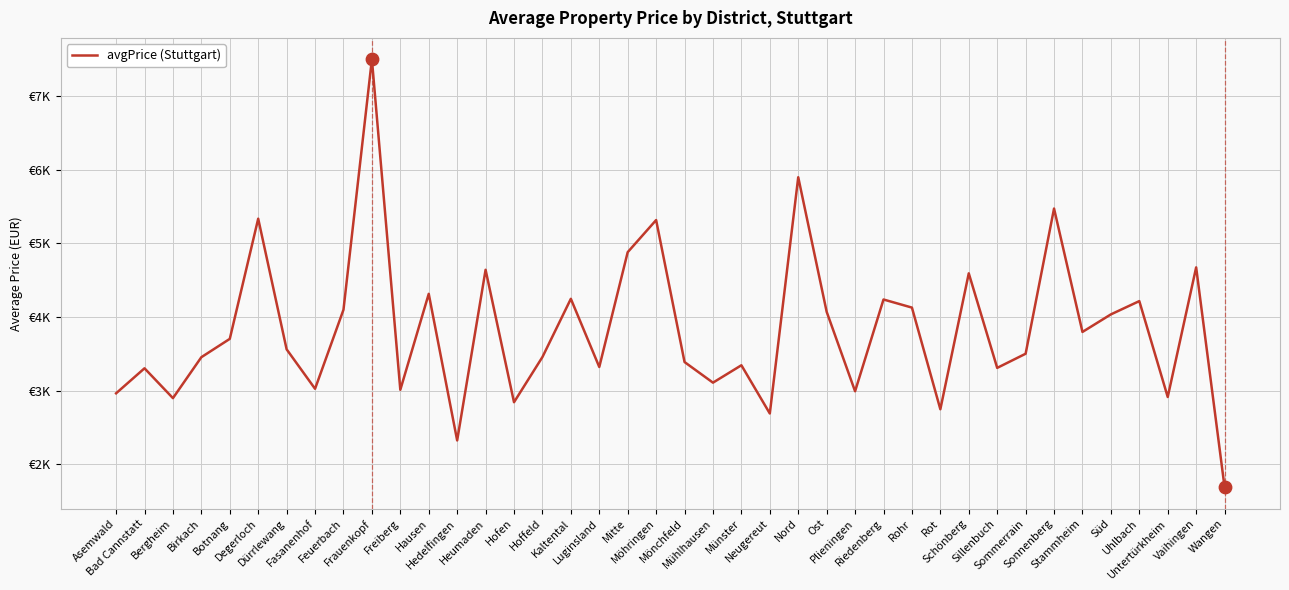

Which has a higher value, Plieningen or Neugereut?

Plieningen